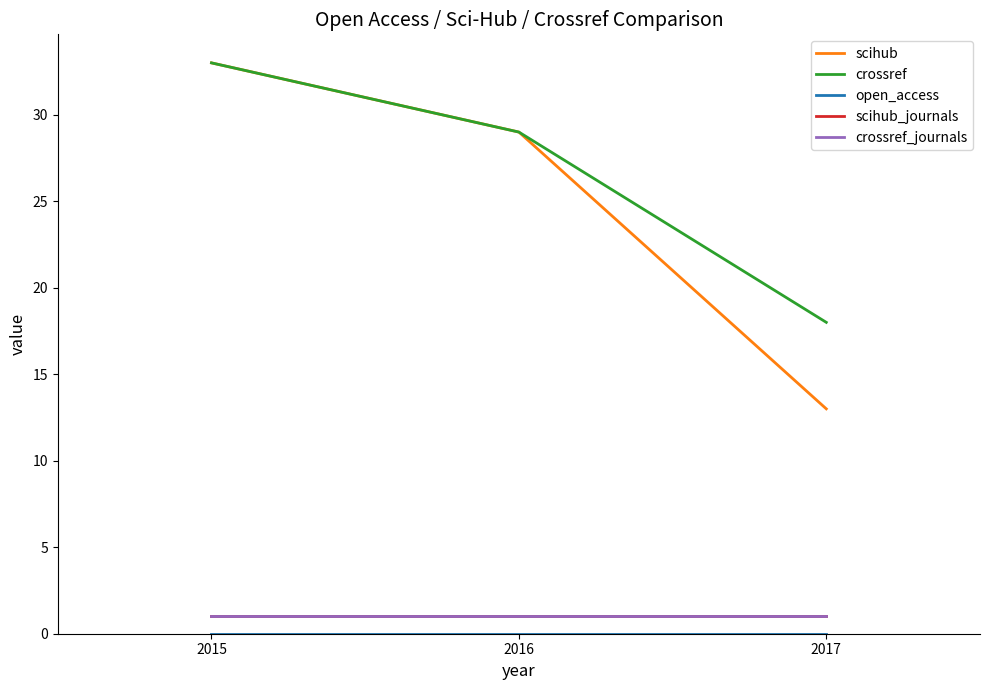

Which category has the highest value in the open_access series?

2015